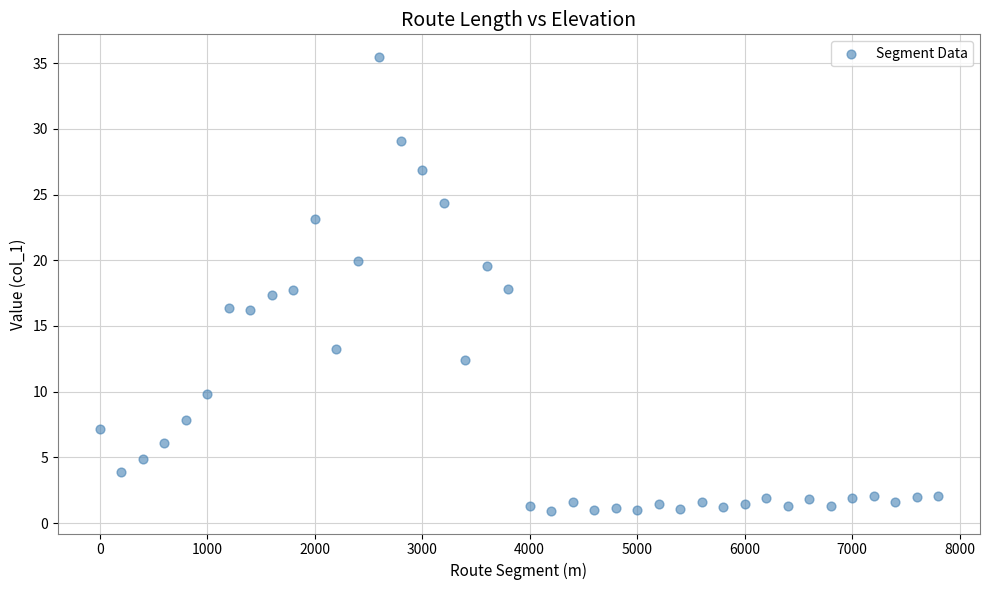

What is the range of Y values (max minus min)?

34.5